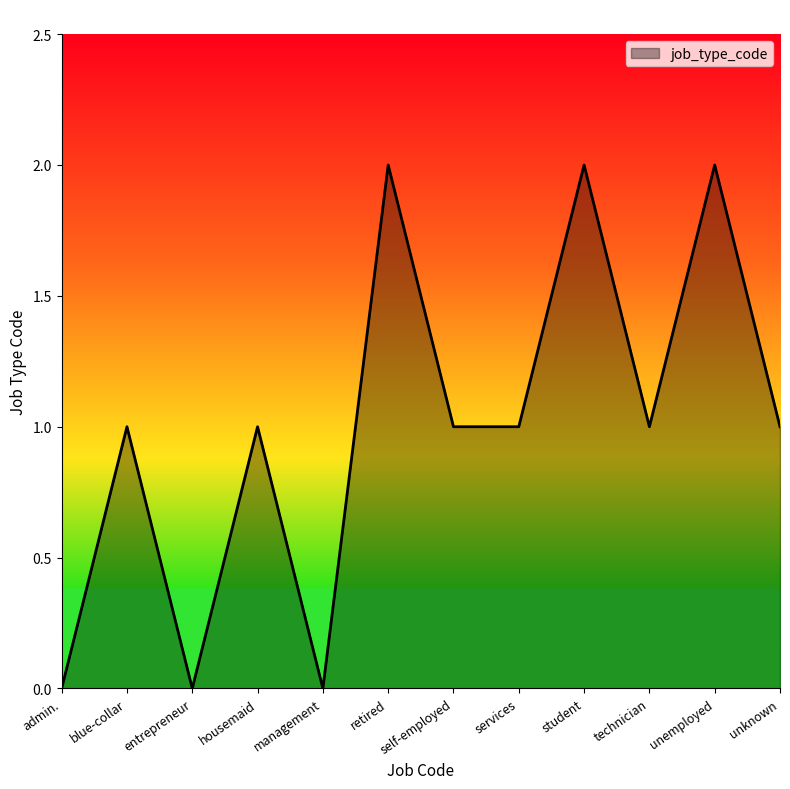

The value at unknown is 1. True or false?

True